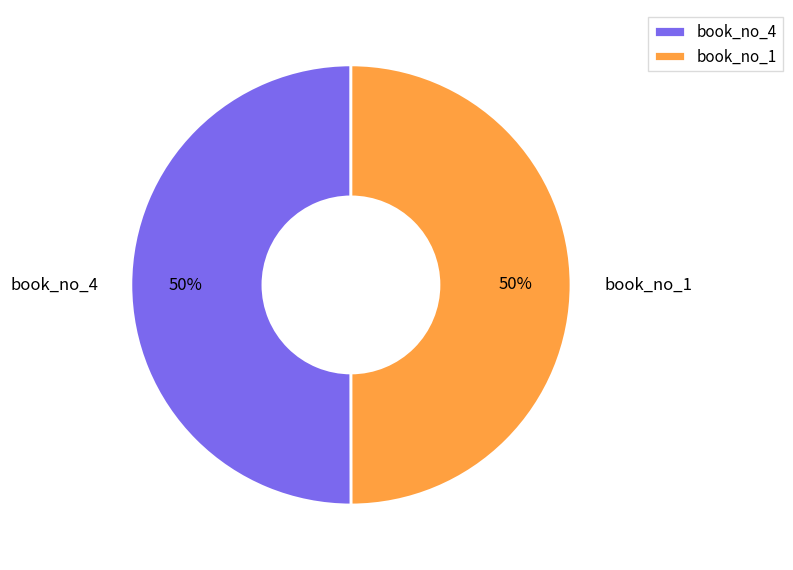

True or false: book_no_1 accounts for 50% of the total.

True